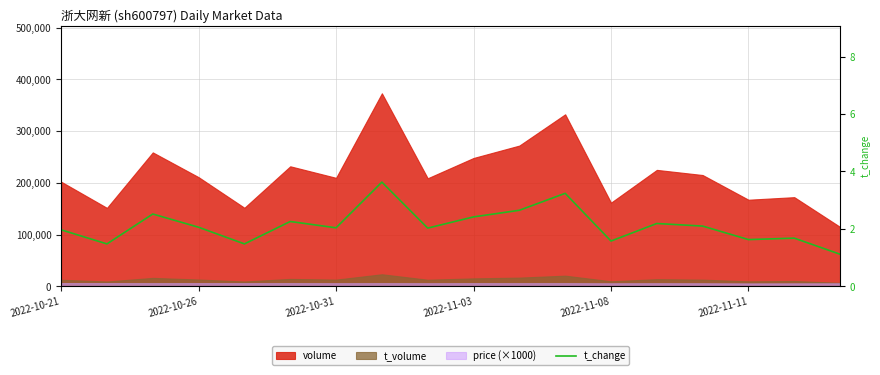

How many points are higher than both their immediate neighbors (excluding endpoints)?

6